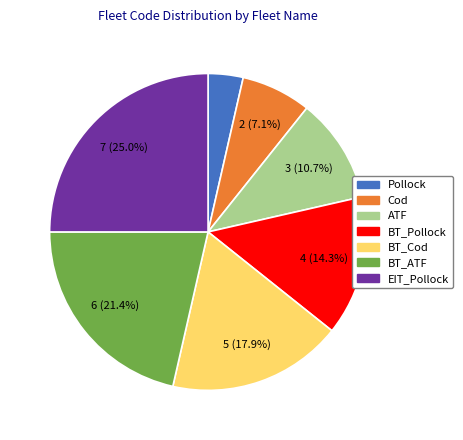

What is the ratio of the value at EIT_Pollock to the value at BT_Cod?

1.4